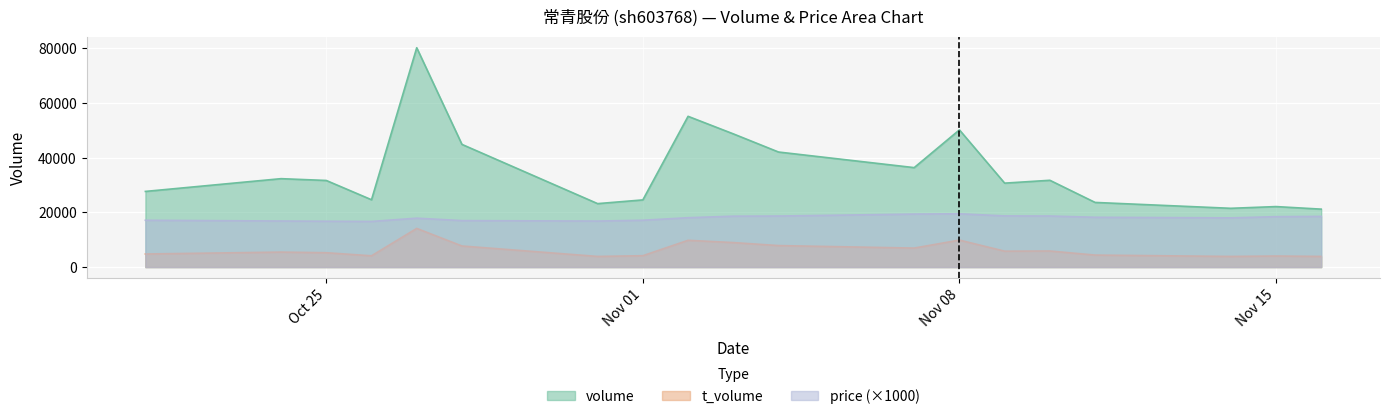

True or false: volume has a value of 80242 at 2022-10-27.

True